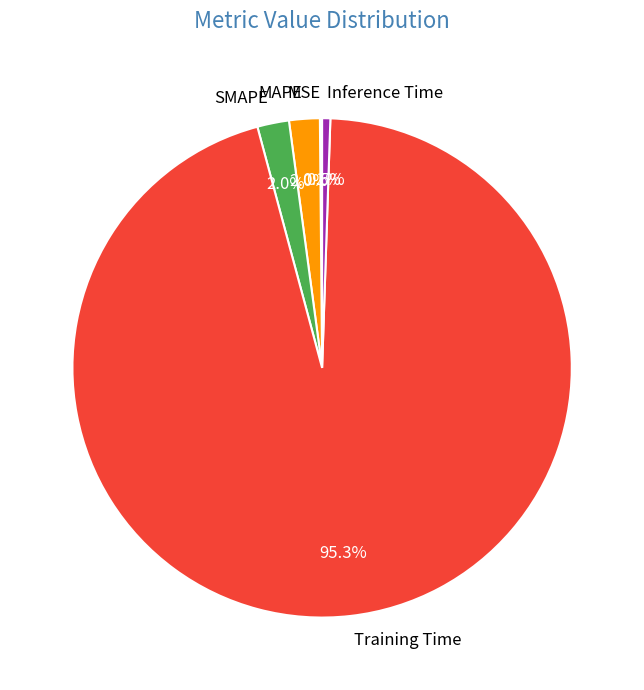

True or false: SMAPE accounts for 7% of the total.

False